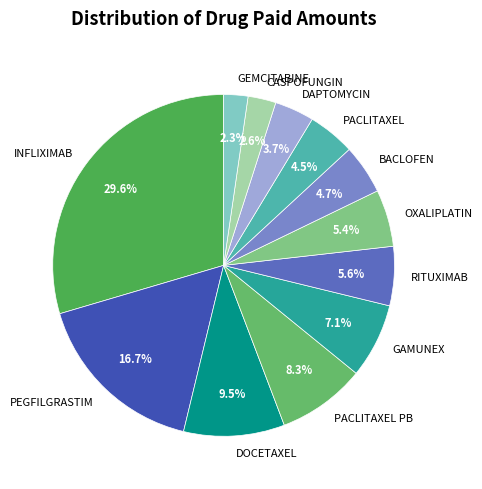

Is there a majority slice in this chart?

No